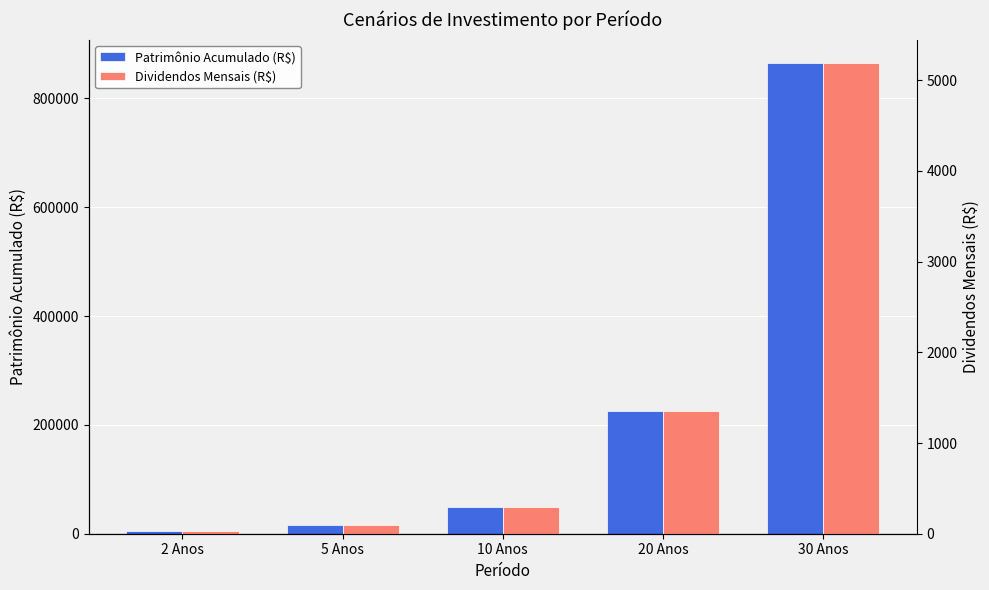

What is the maximum value for Dividendos Mensais (R$)?

5186.6